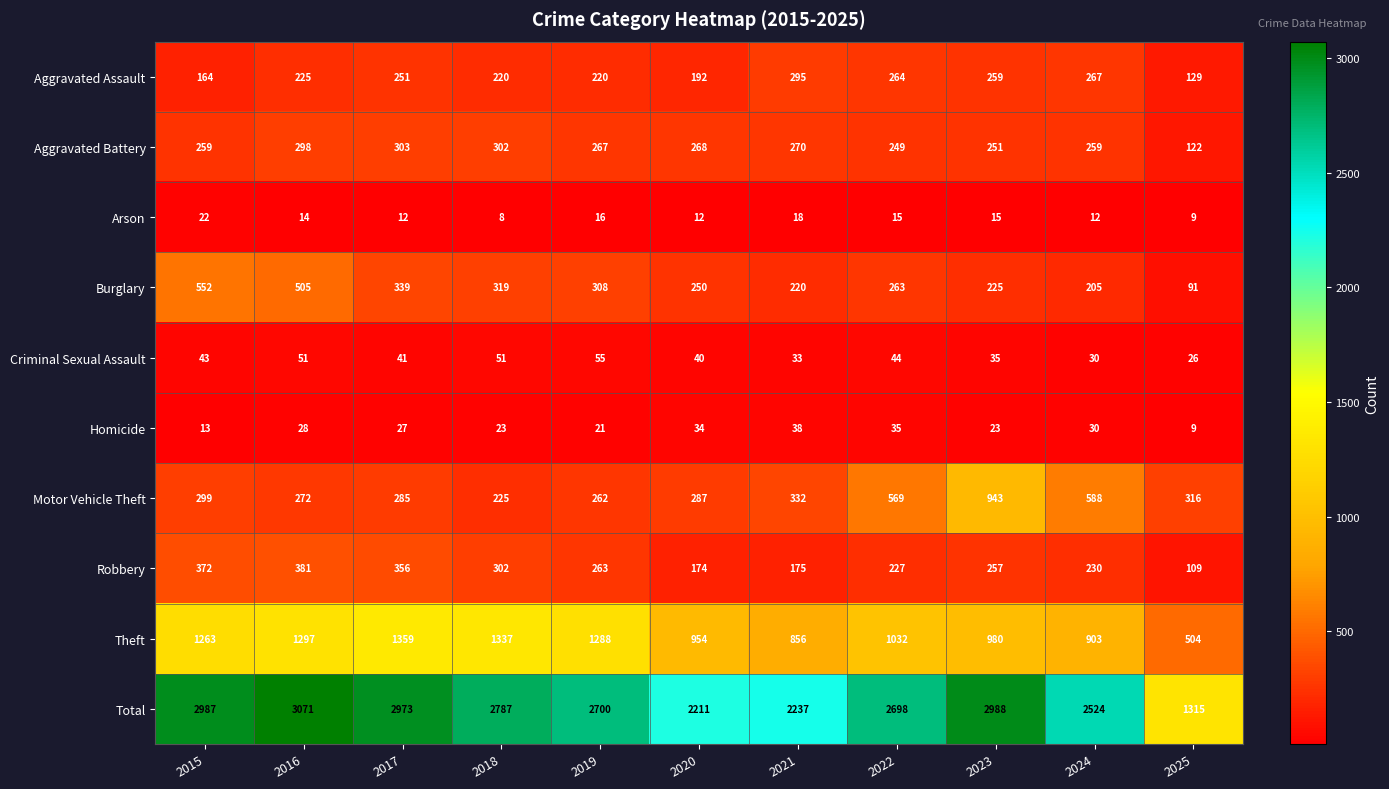

At 2016, list the series in order from largest to smallest.

Total, Theft, Burglary, Robbery, Aggravated Battery, Motor Vehicle Theft, Aggravated Assault, Criminal Sexual Assault, Homicide, Arson